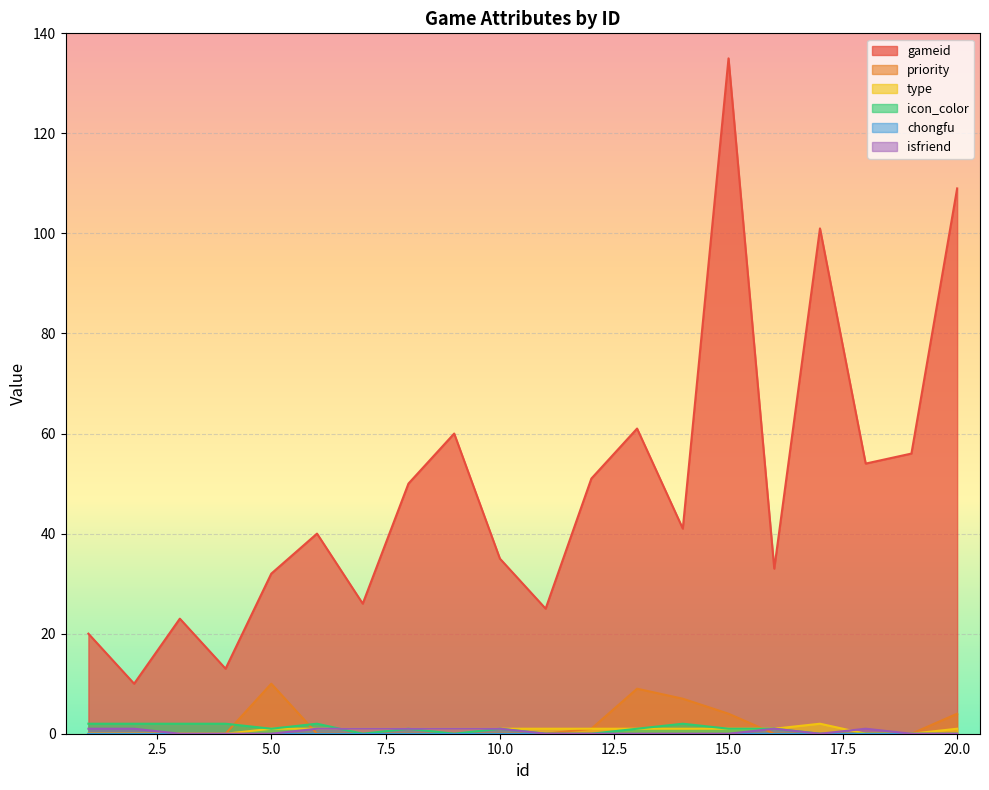

At which category is the sum across all series the highest?

15.0